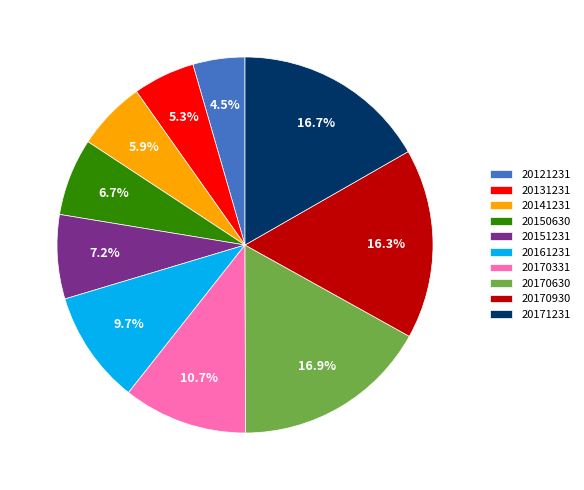

Does any single category account for the majority?

No